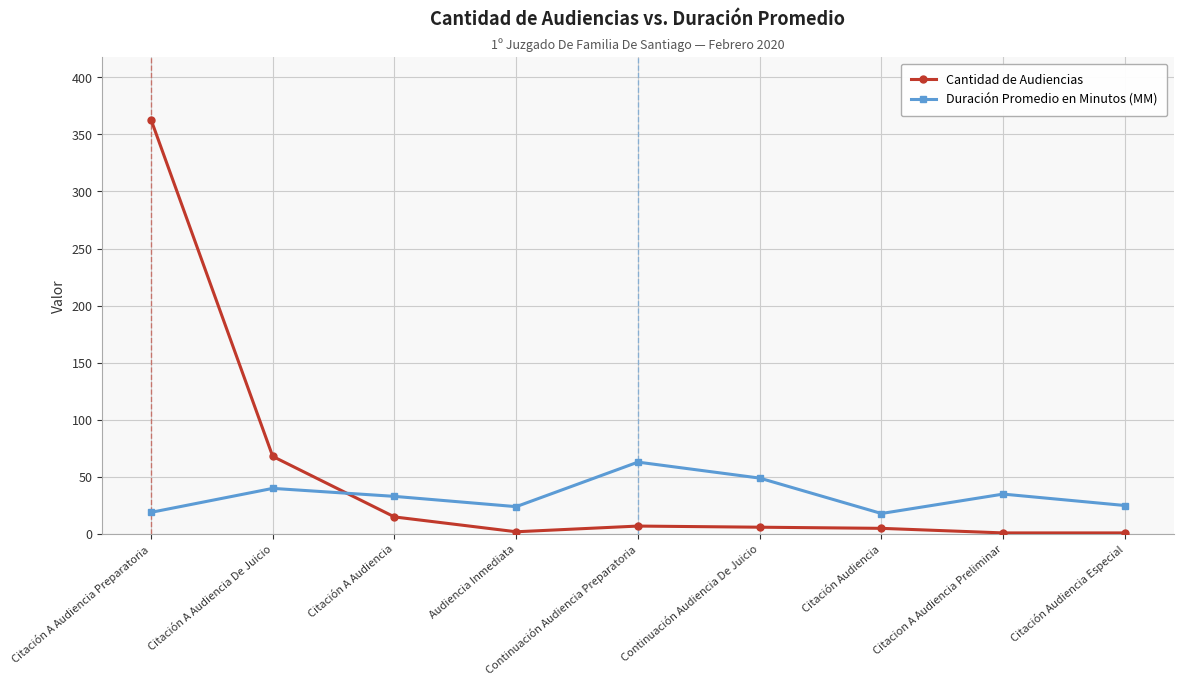

Where is Duración Promedio en Minutos (MM) nearest to the value 40?

Citación A Audiencia De Juicio